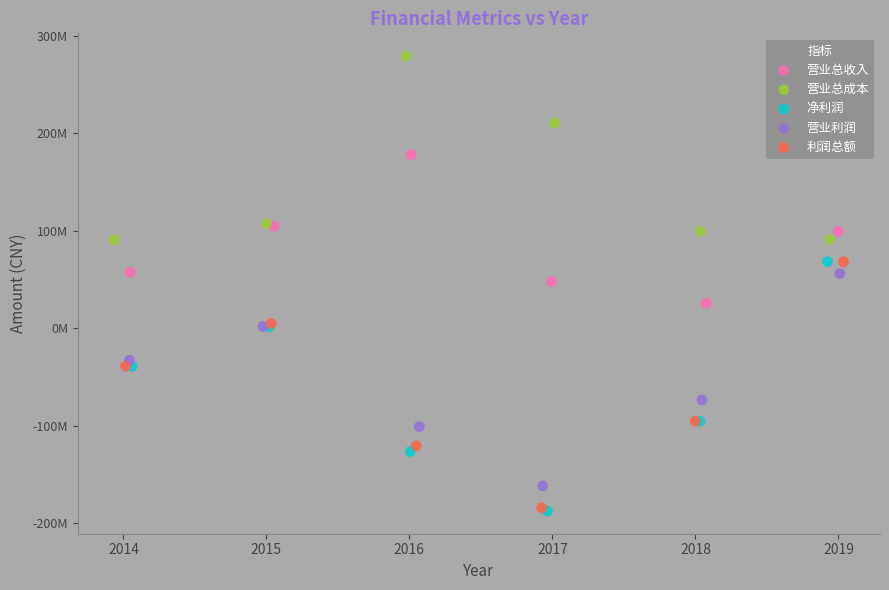

What are all the series names shown in the legend?

营业总收入, 营业总成本, 净利润, 营业利润, 利润总额